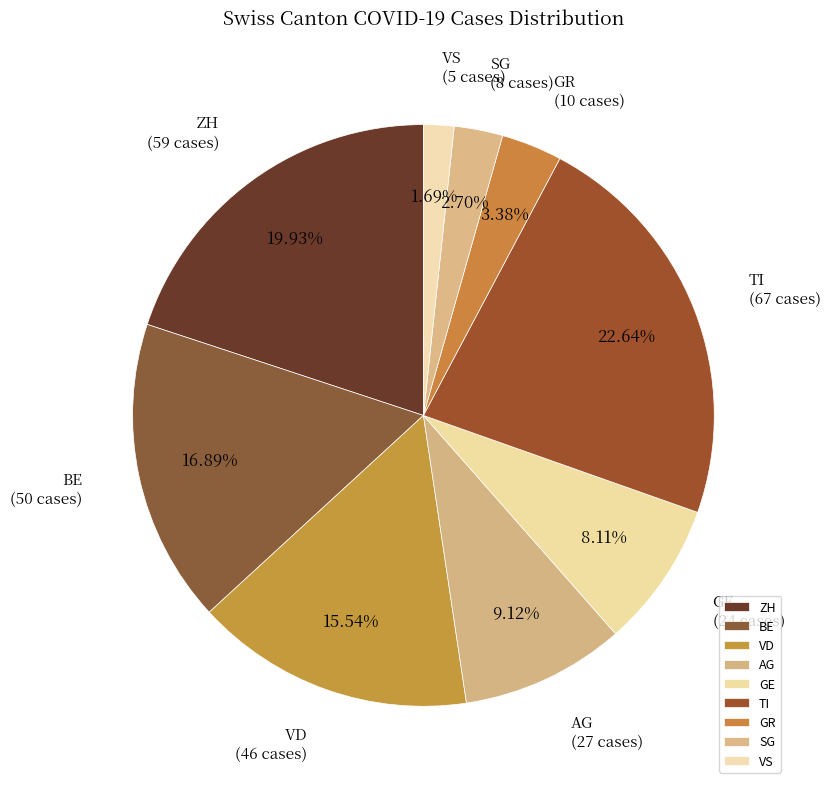

To the nearest percent, what percentage of the pie is VS?

2%